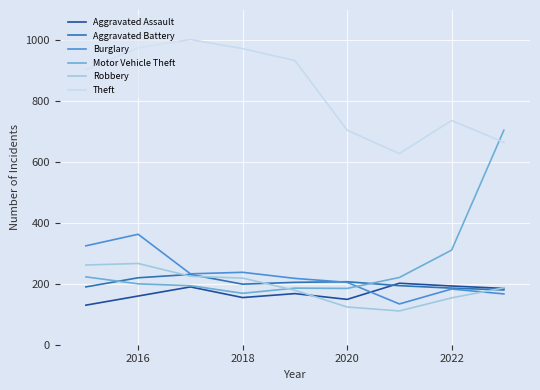

Which series has the largest total across all categories?

Theft